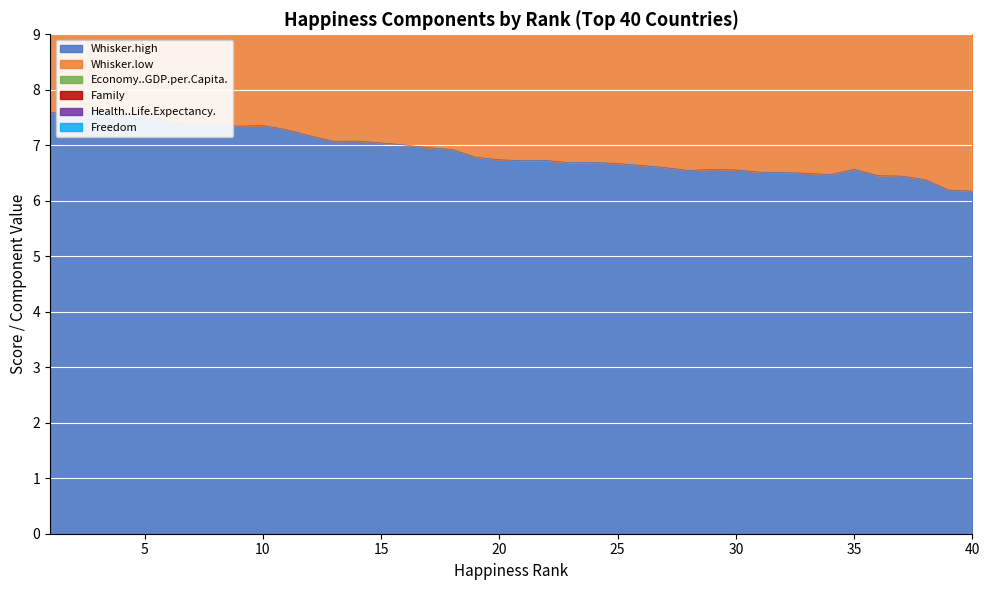

After their last crossing, which series has the higher values: Economy..GDP.per.Capita. or Family?

Economy..GDP.per.Capita.